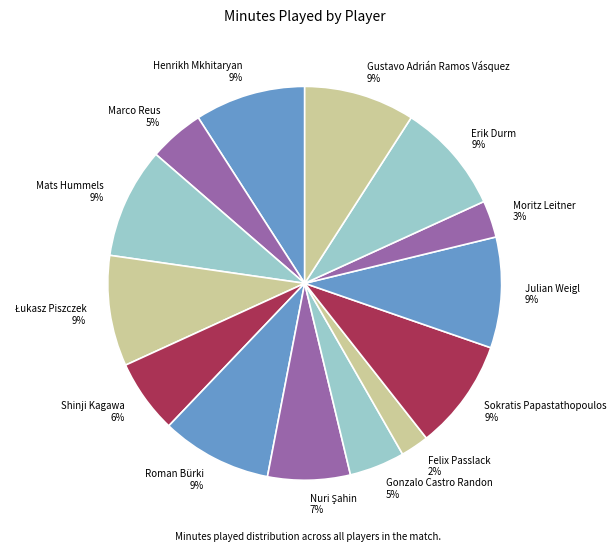

To the nearest percent, what is the average slice percentage?

7%